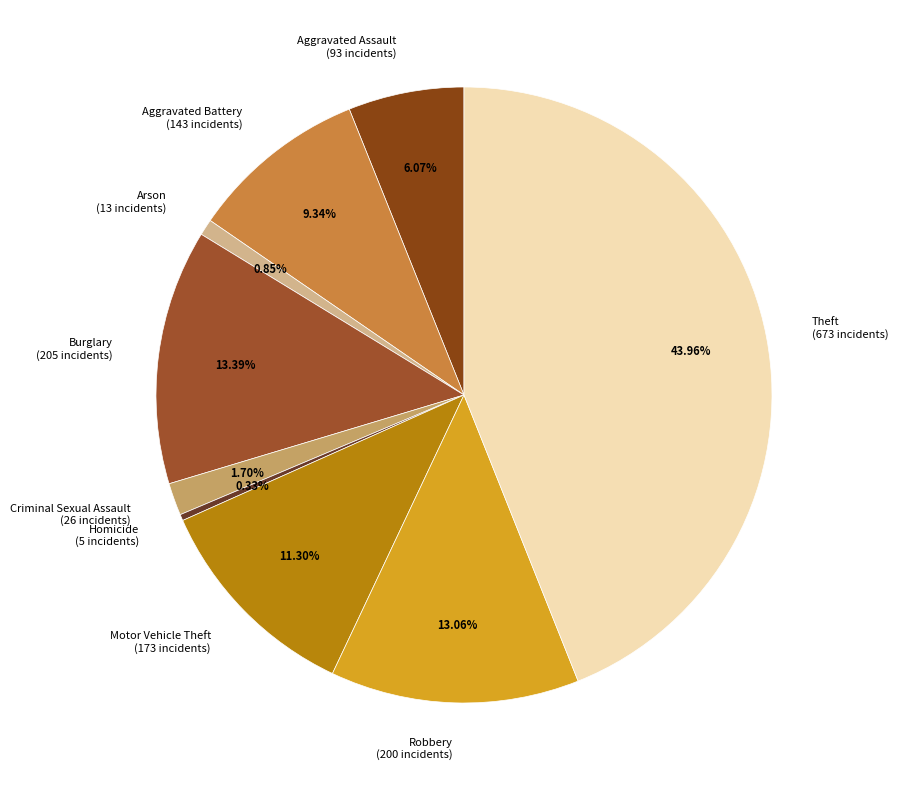

True or false: Robbery accounts for 1% of the total.

False